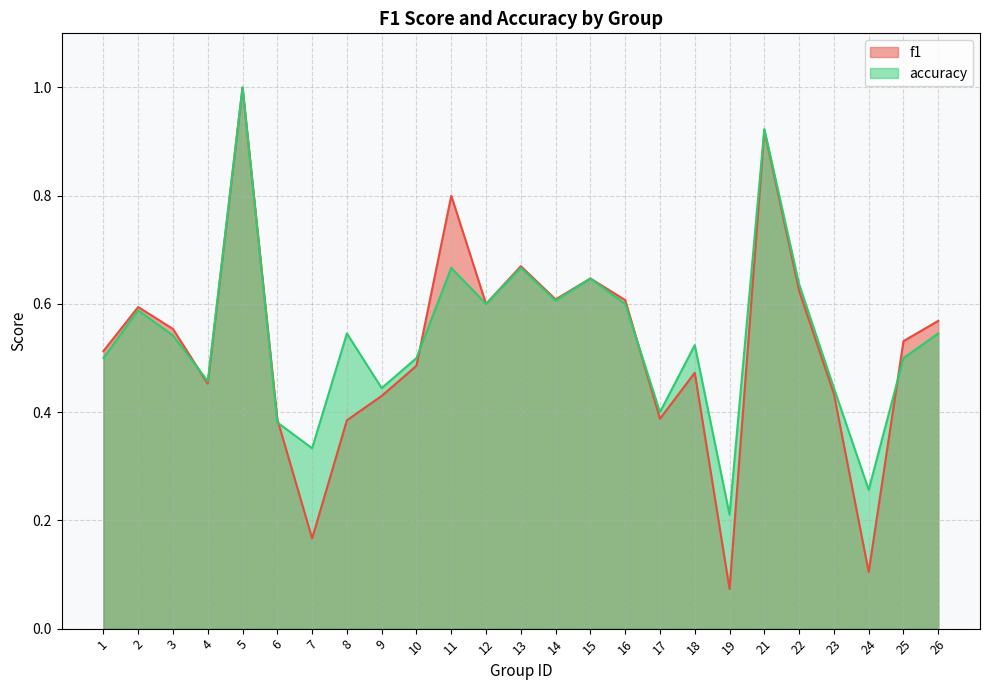

Reading right to left, list all the values displayed in this chart.

f1: 0.6	0.5	0.1	0.4	0.6	0.9	0.1	0.5	0.4	0.6	0.6	0.6	0.7	0.6	0.8	0.5	0.4	0.4	0.2	0.4	1.0	0.5	0.6	0.6	0.5
accuracy: 0.5	0.5	0.3	0.4	0.6	0.9	0.2	0.5	0.4	0.6	0.6	0.6	0.7	0.6	0.7	0.5	0.4	0.5	0.3	0.4	1.0	0.5	0.5	0.6	0.5